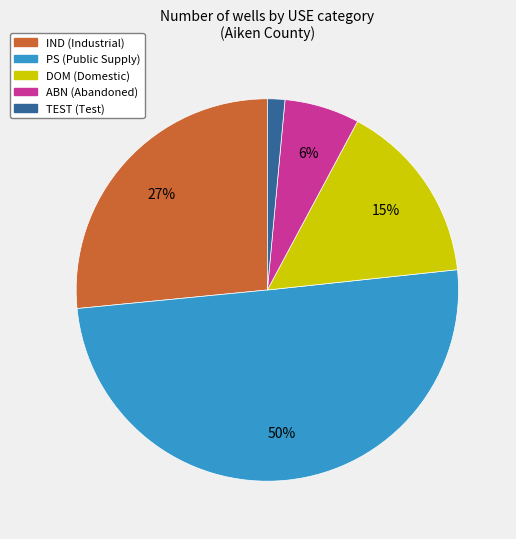

Is it true that DOM is 4% of the pie?

False